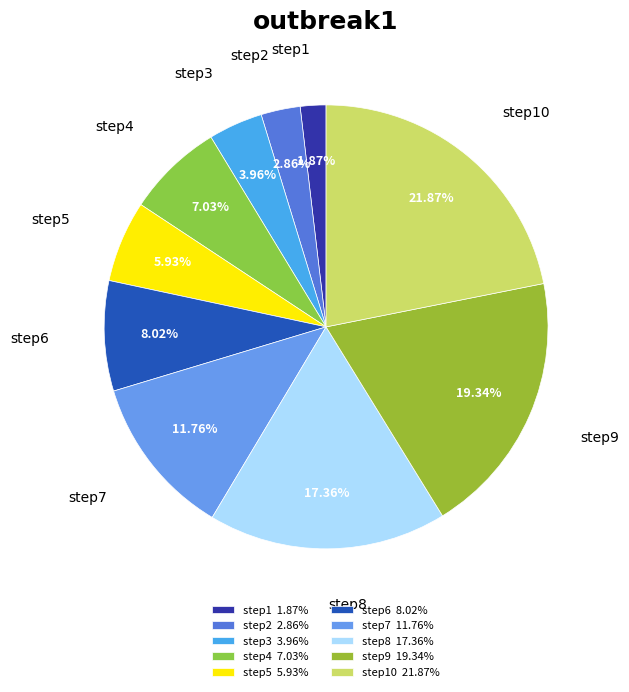

Rank the categories by value from highest to lowest.

step10 21.87%, step9 19.34%, step8 17.36%, step7 11.76%, step6 8.02%, step4 7.03%, step5 5.93%, step3 3.96%, step2 2.86%, step1 1.87%